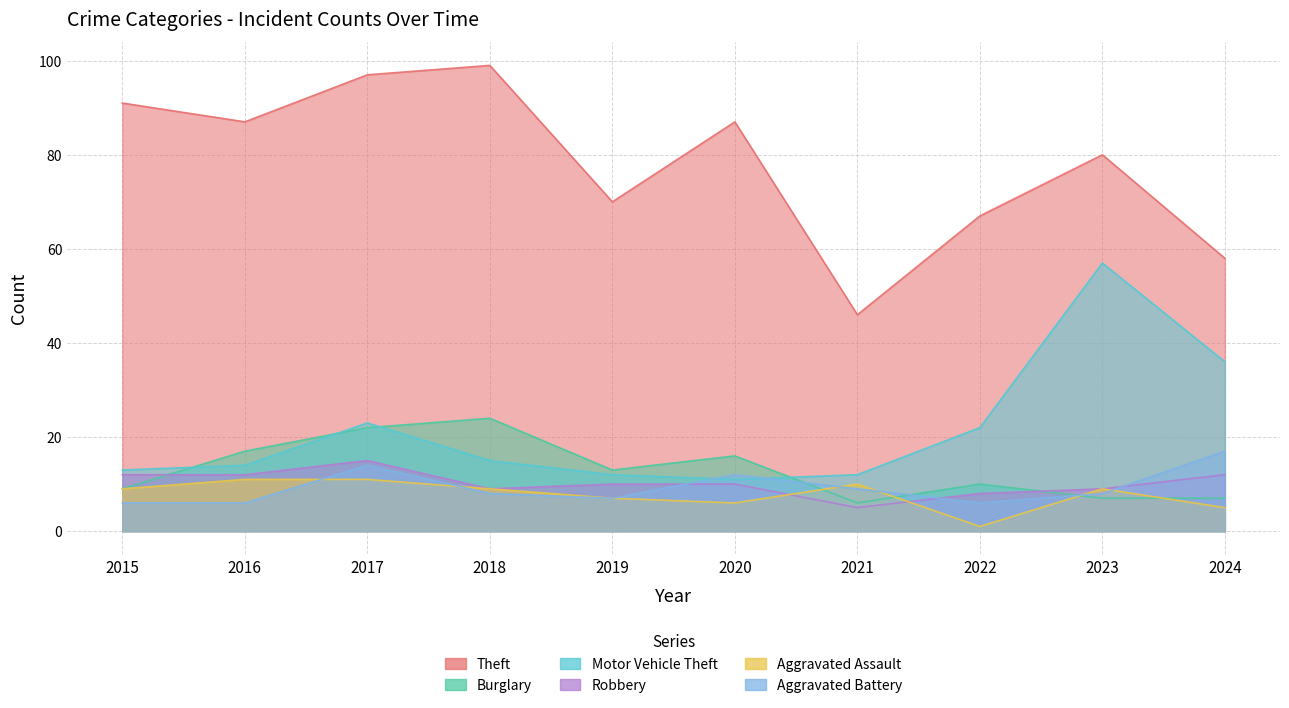

What are all the series names shown in the legend?

Theft, Burglary, Motor Vehicle Theft, Robbery, Aggravated Assault, Aggravated Battery